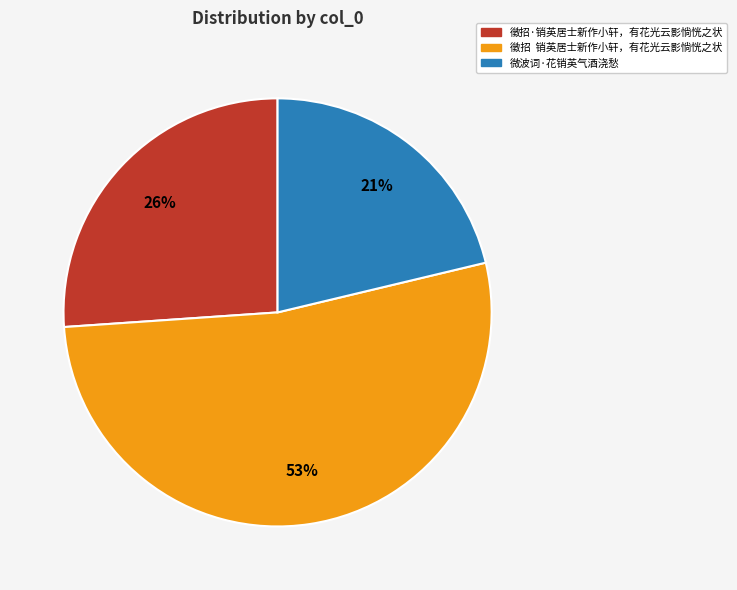

To the nearest percent, what is the average slice percentage?

33%